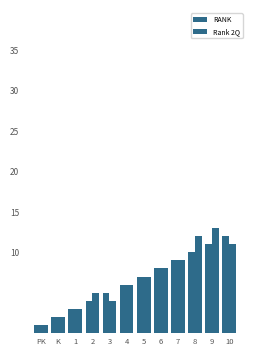

List the series in order of their overall mean, lowest first.

RANK, Rank 2Q